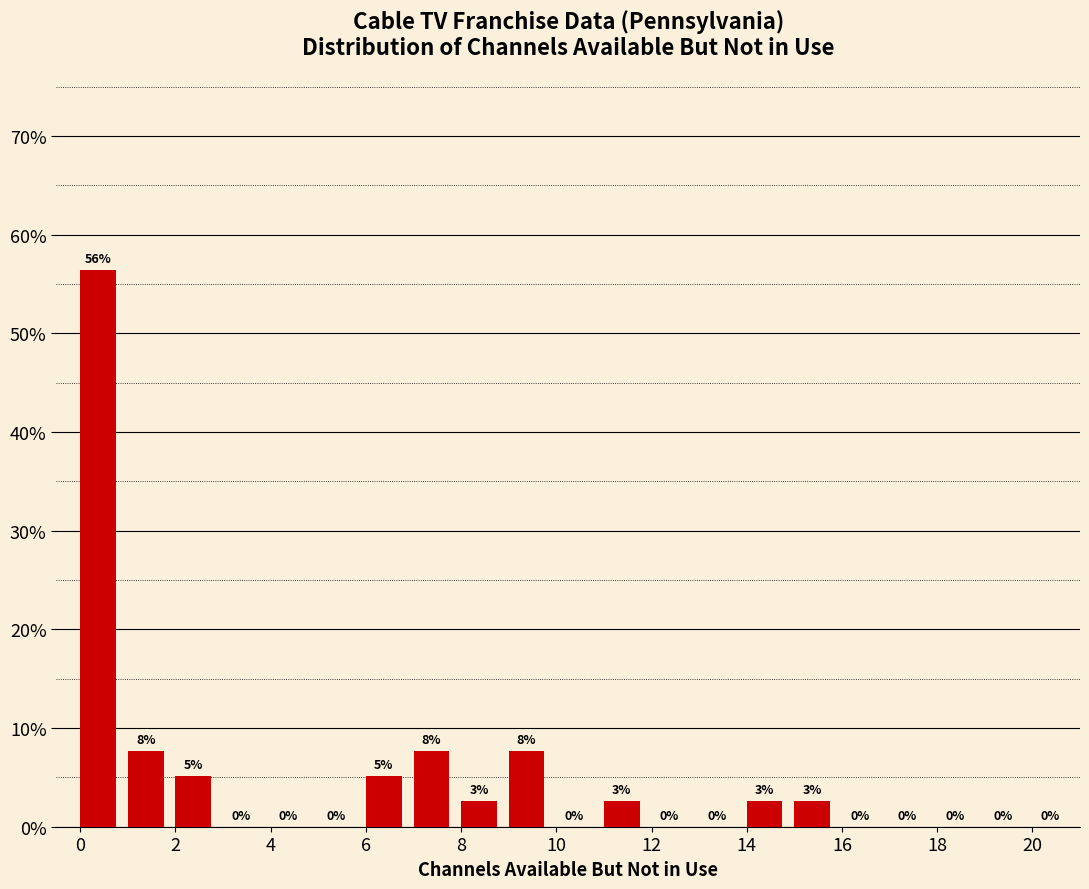

Over which range of the x-axis is the bar tallest?

0 to 1